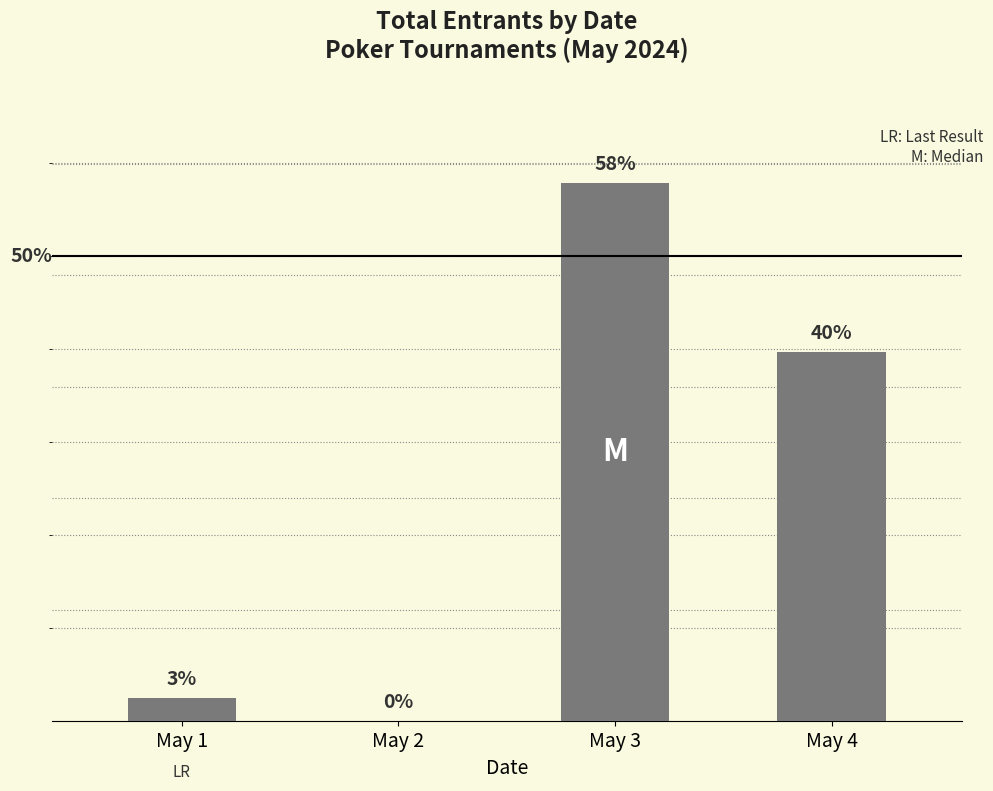

What is the change in value from May 1 to May 4?

+6196